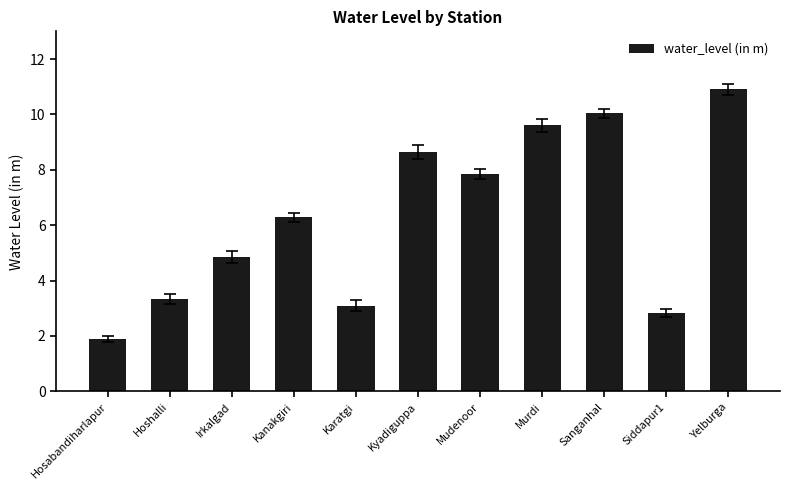

What is the difference between the values at Kanakgiri and Karatgi?

3.2